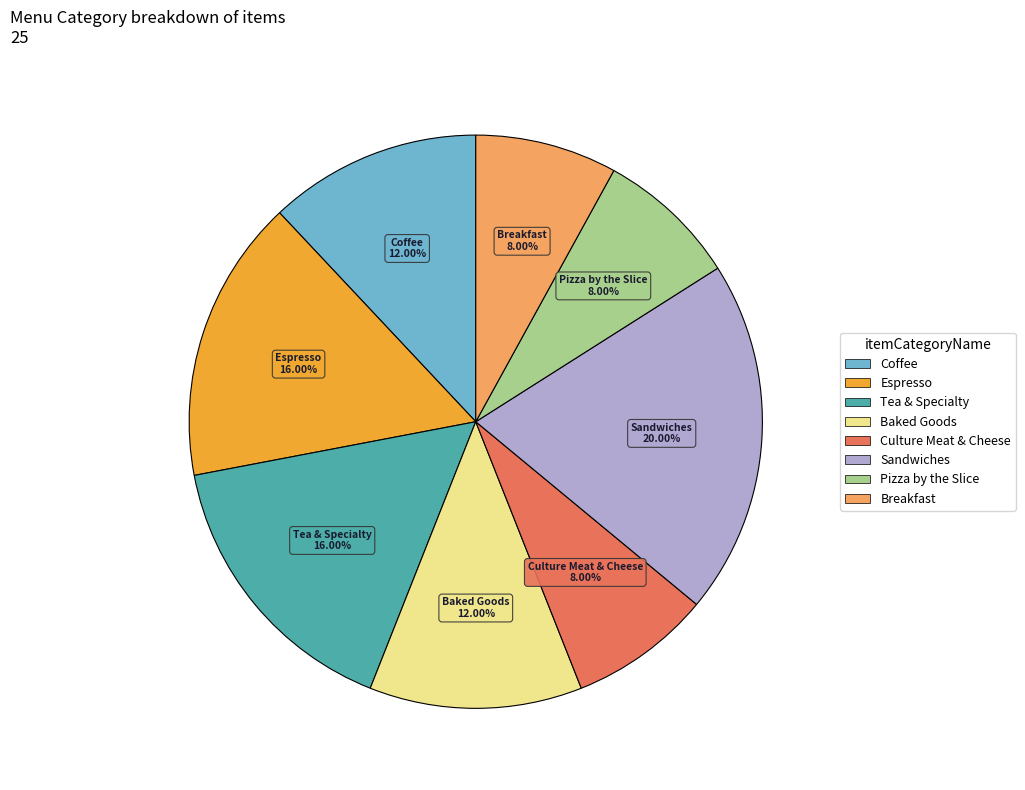

To the nearest percent, what portion does Breakfast represent?

8%